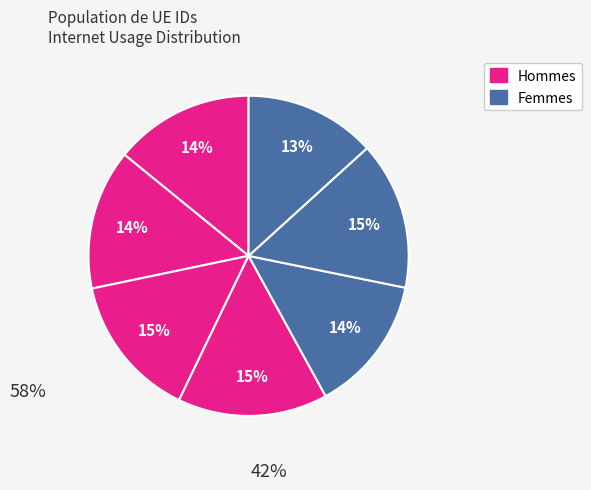

How many slices are in this pie chart?

7